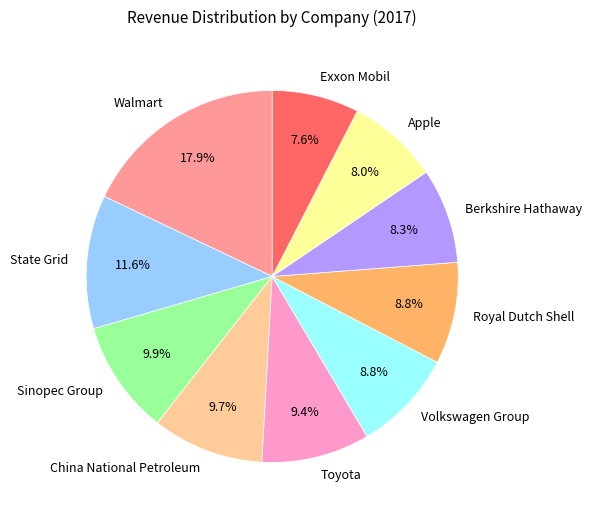

Is it true that Berkshire Hathaway is 18% of the pie?

False